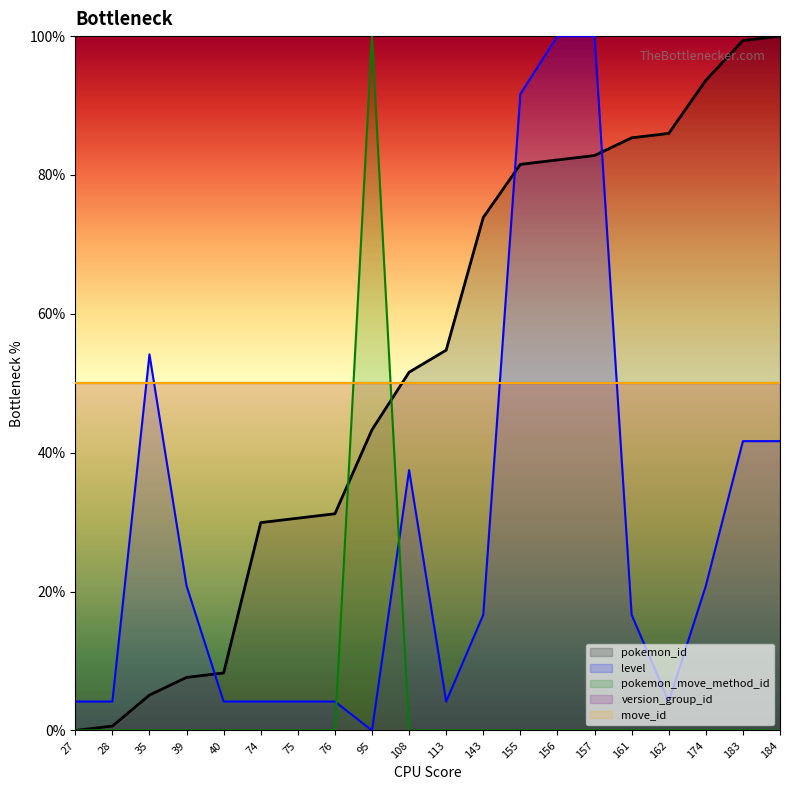

How many categories are shown in the chart?

20